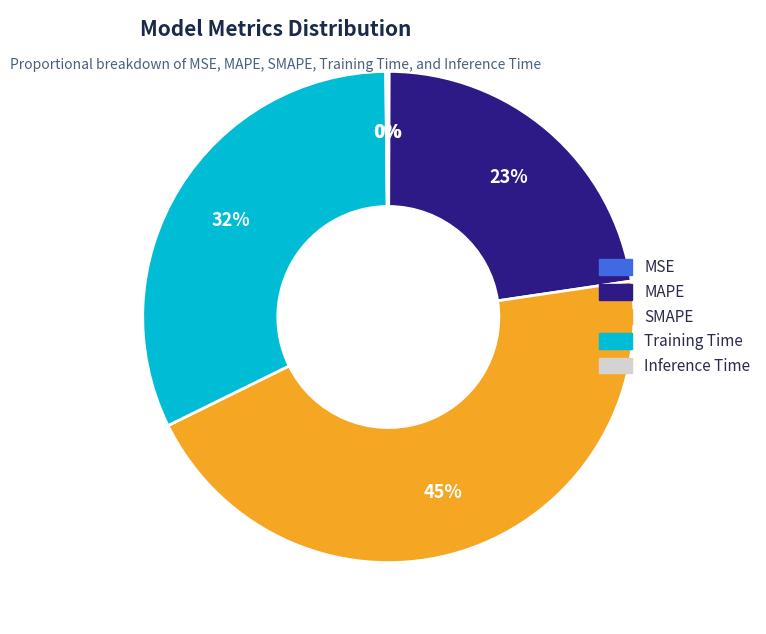

What is the smallest slice in the pie chart?

MSE